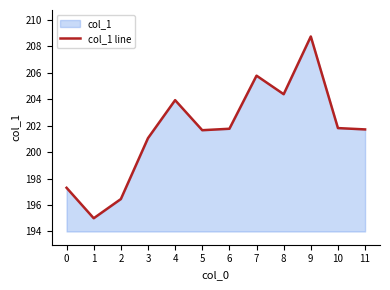

List the labels in order of value, largest first.

9, 7, 8, 4, 10, 6, 11, 5, 3, 0, 2, 1